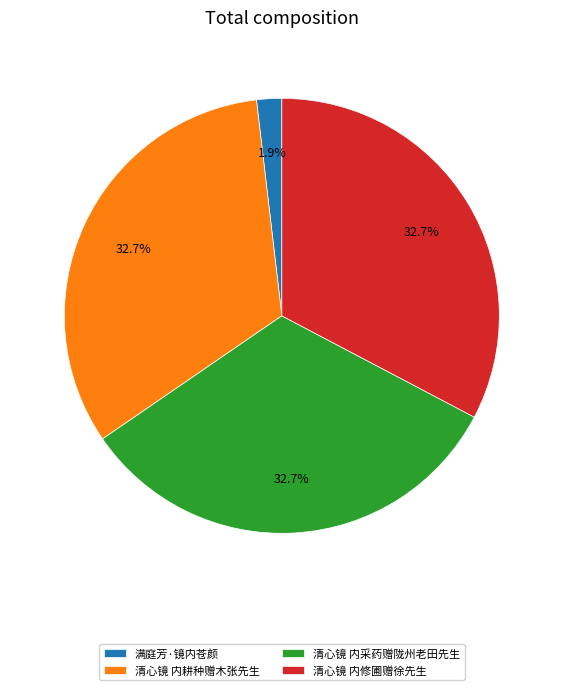

Which slice is the smallest?

满庭芳·镜内苍颜